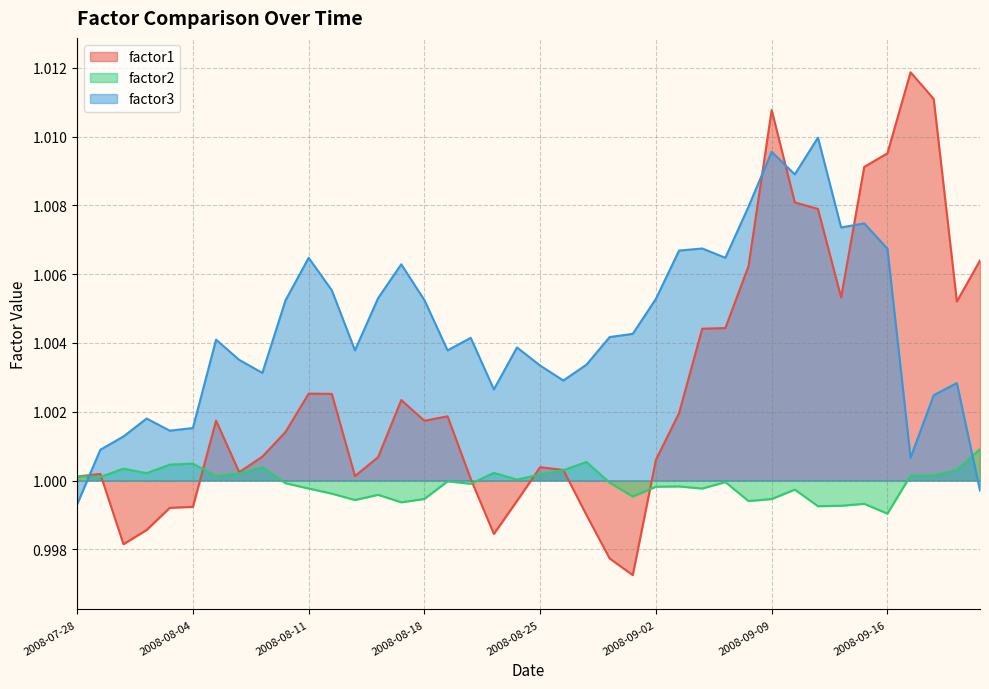

How many data points in factor3 are less than 1?

2